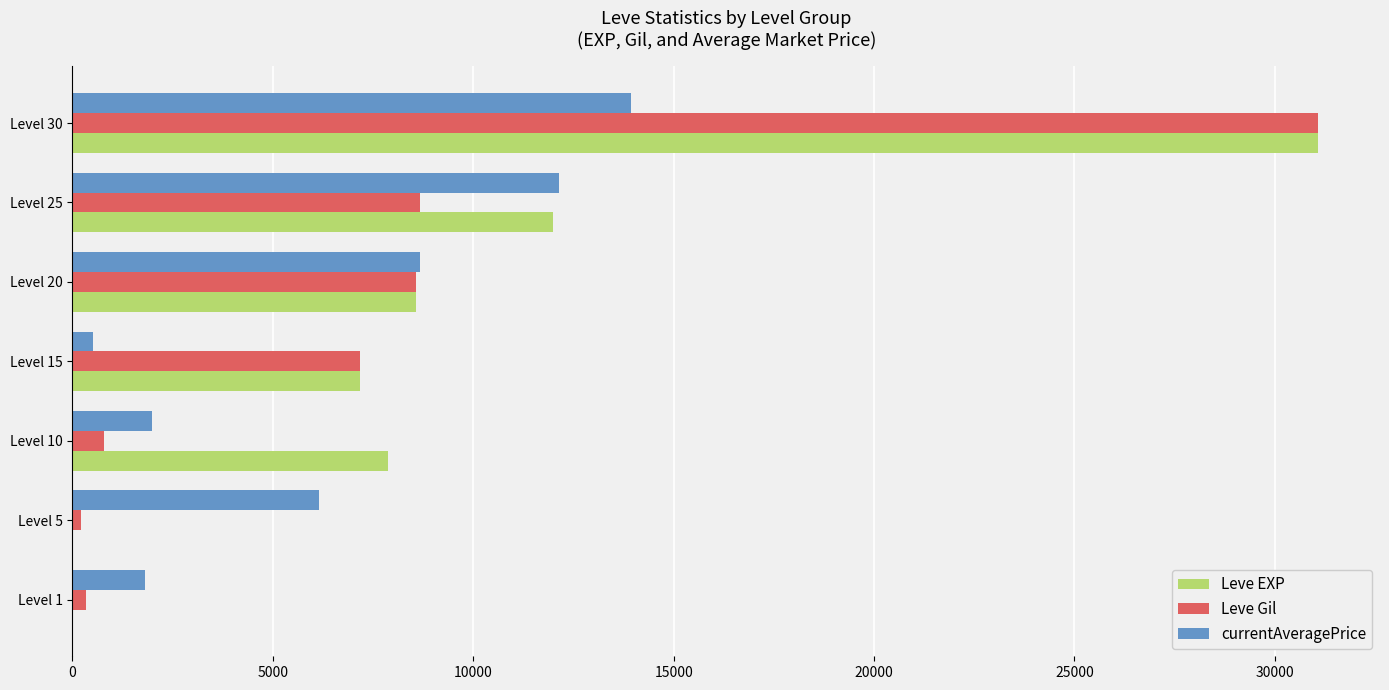

At which label is Leve EXP closest to 15535?

Level 25